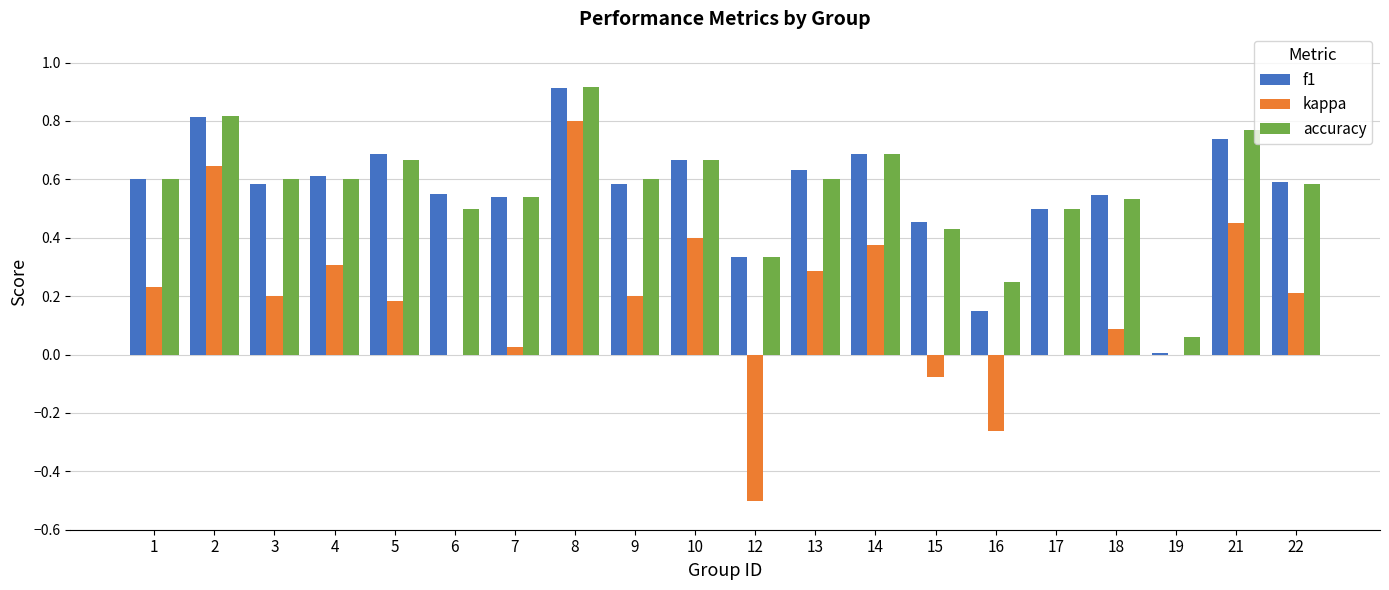

Which series changed the most between 5 and 8?

kappa